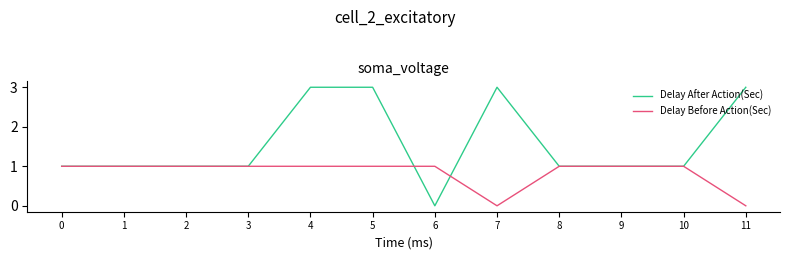

Rank the series by their maximum value, from highest to lowest.

Delay After Action(Sec), Delay Before Action(Sec)